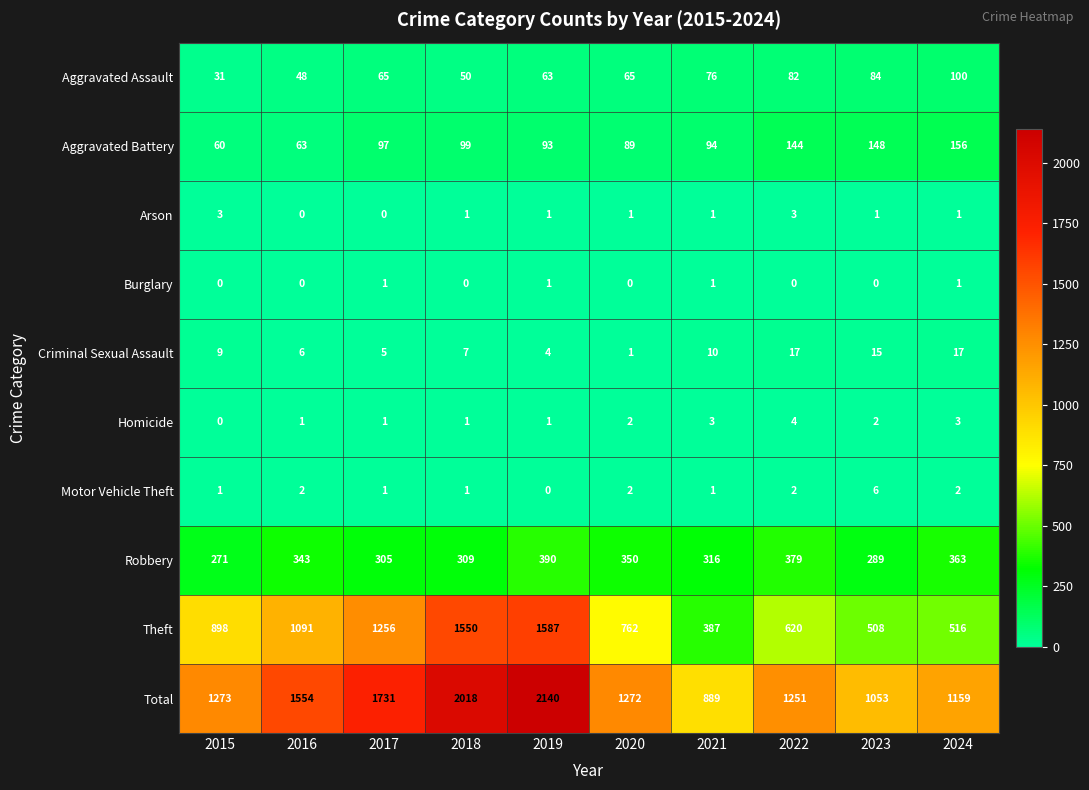

How many distinct data groups are displayed?

10